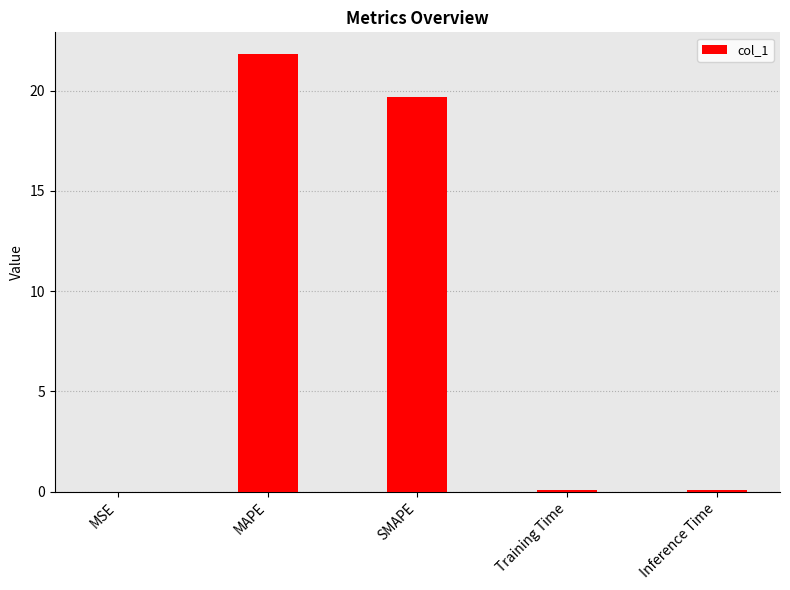

How many series are shown in this chart?

1